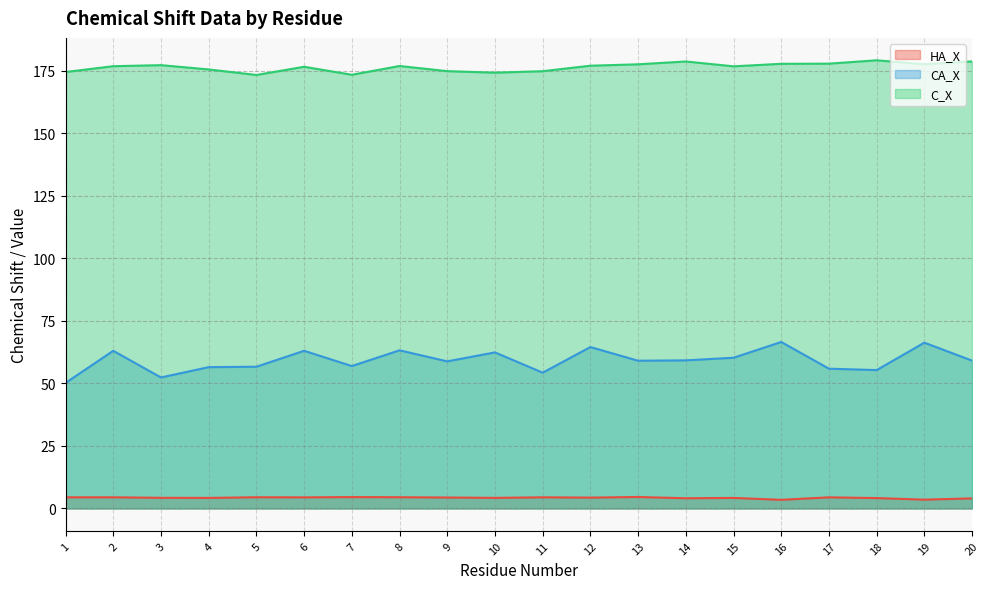

The C_X series shows 174.9 at 11. True or false?

True